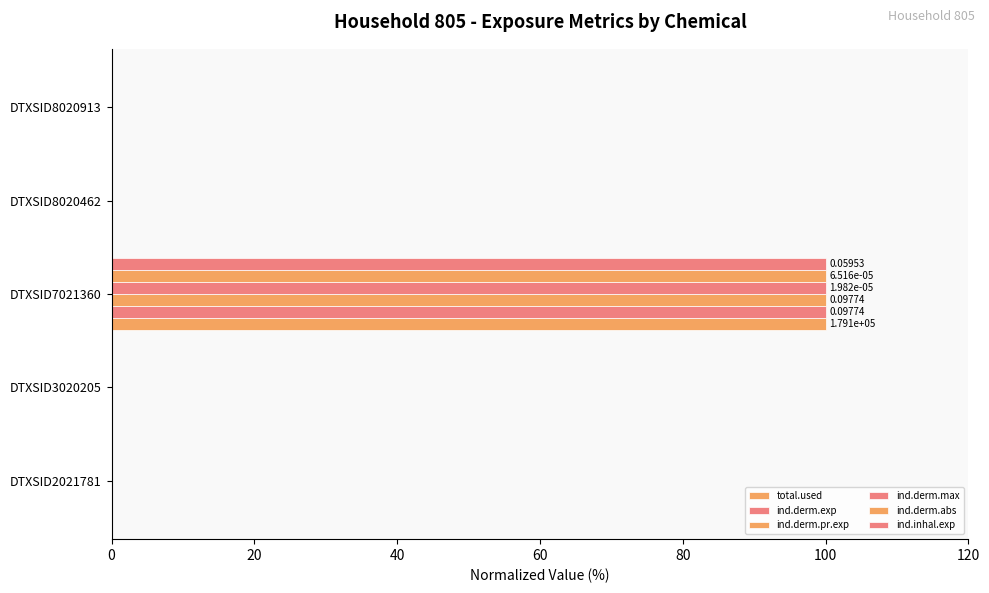

Which series has the widest spread of values?

total.used